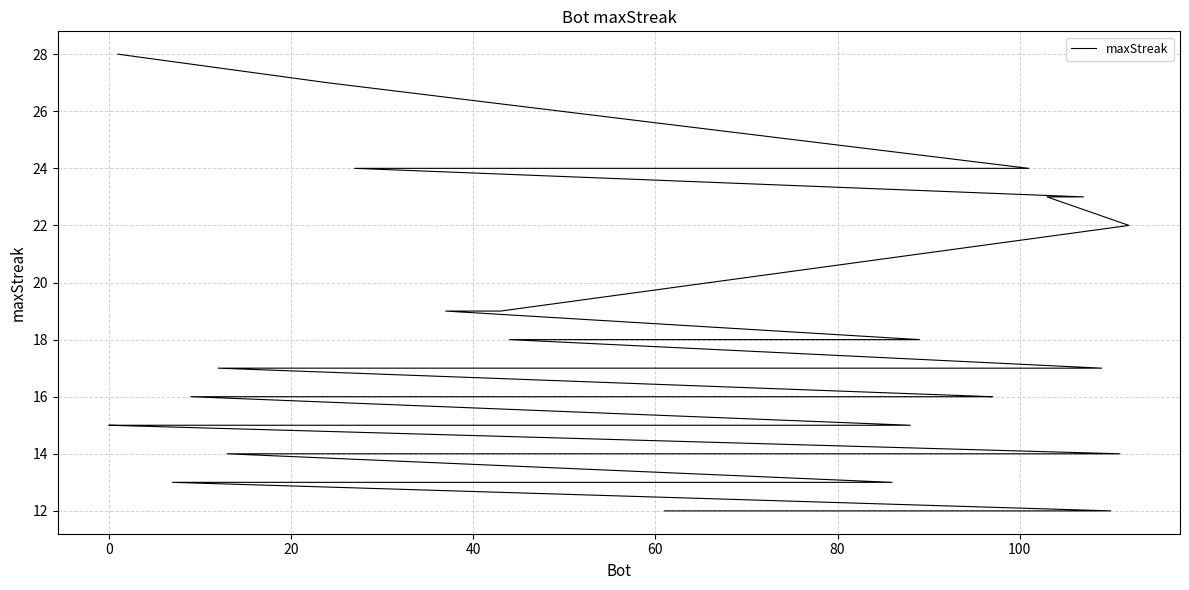

Is it true that the value at 13 is 10?

False